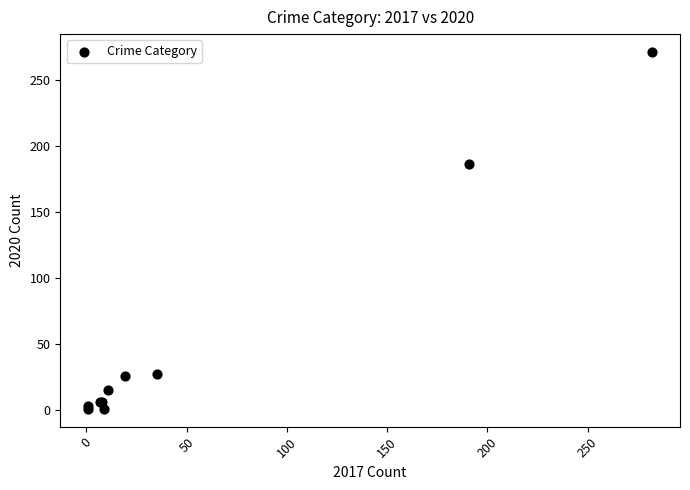

What Y value in the scatter plot is closest to 136?

186